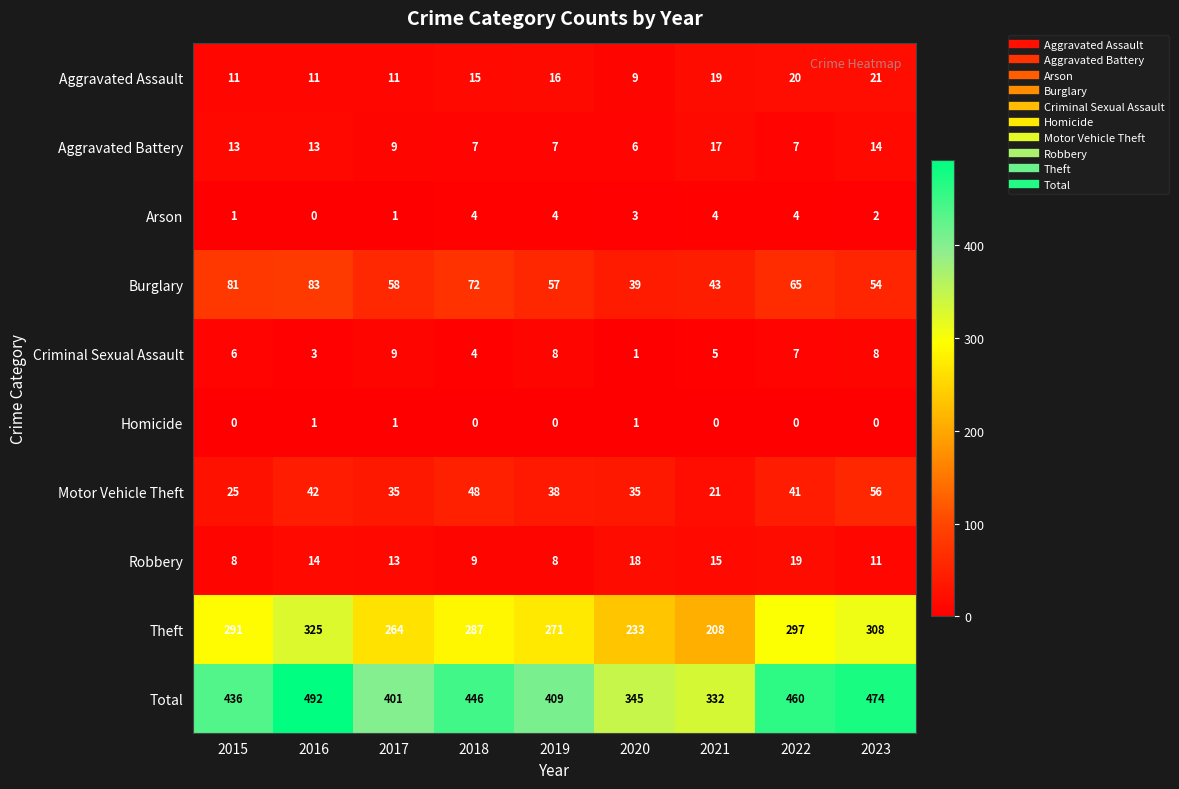

What is the sum of the Aggravated Battery values at 2015 and 2023?

27